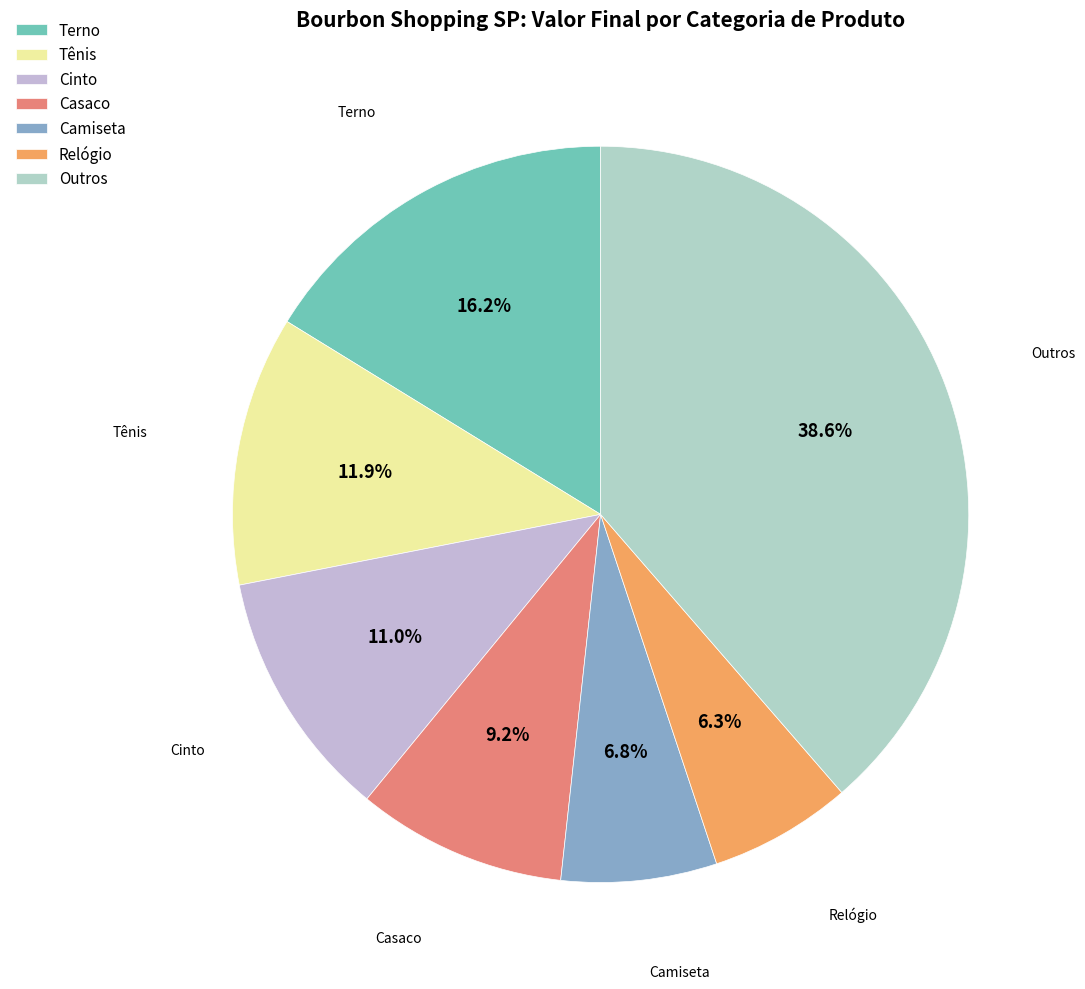

Between Relógio and Outros, which is larger?

Outros